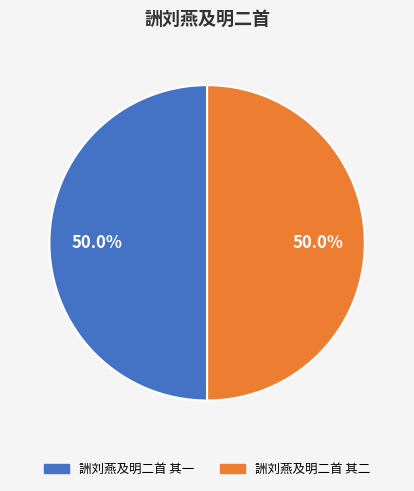

How many slices are in this pie chart?

2